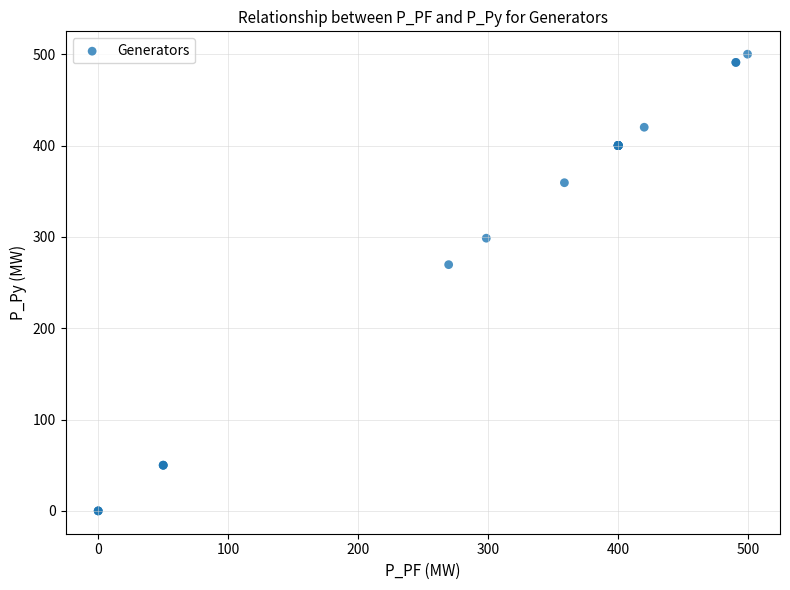

What Y value in the scatter plot is closest to 250?

269.6